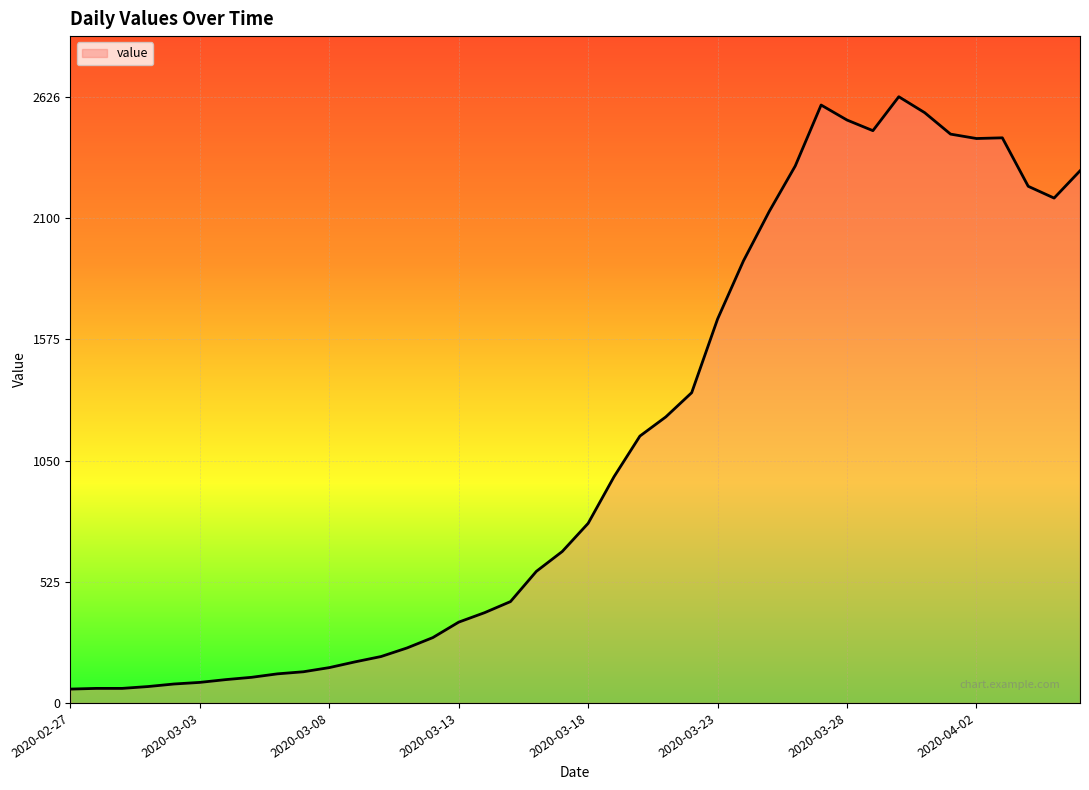

What is the difference between the maximum and minimum values?

2566